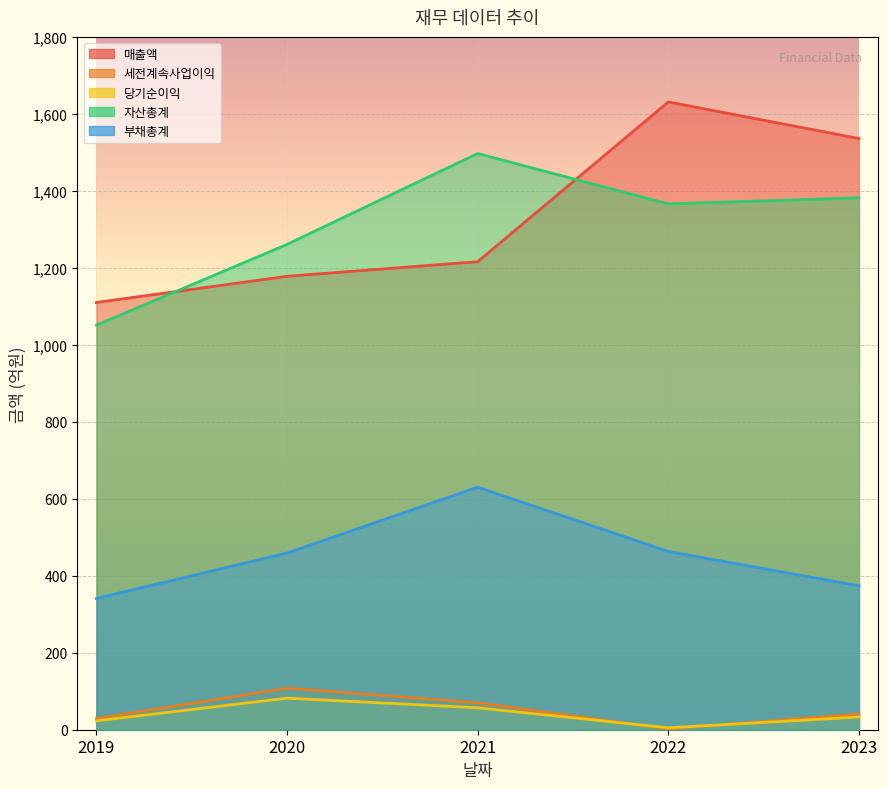

What are all the series names shown in the legend?

매출액, 세전계속사업이익, 당기순이익, 자산총계, 부채총계